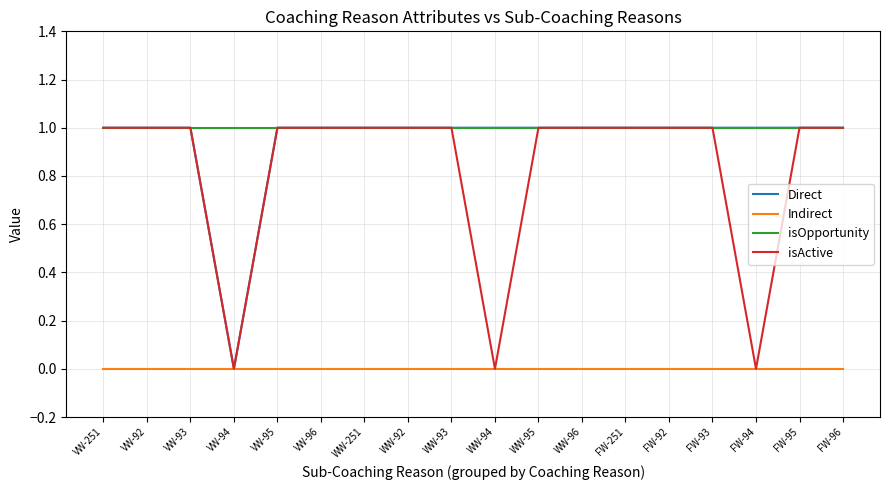

Is it true that isOpportunity equals 1 at WW-251?

True